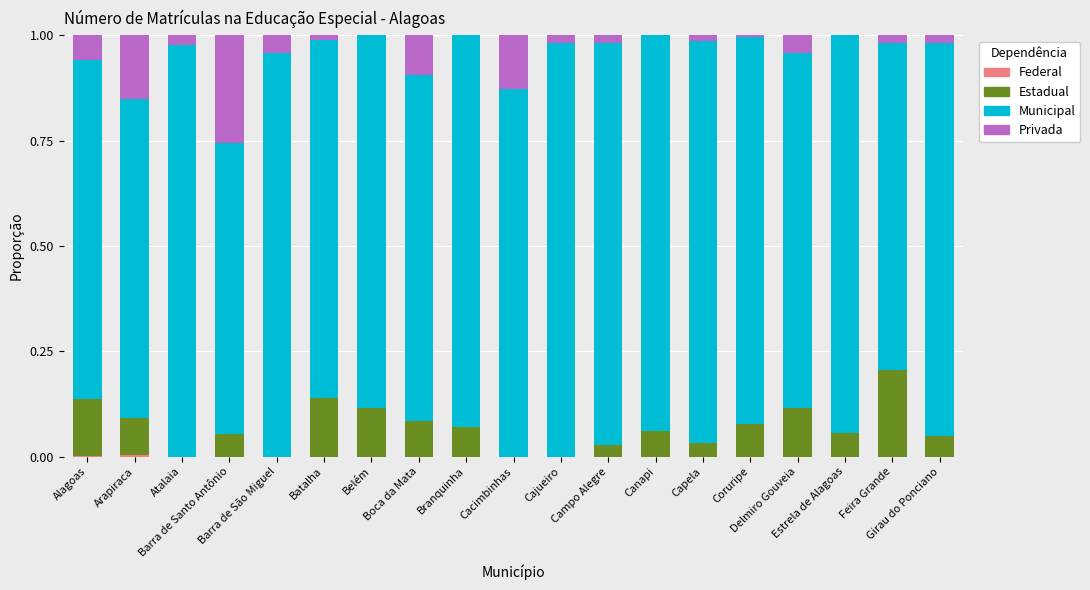

Count the number of data series in this chart.

4